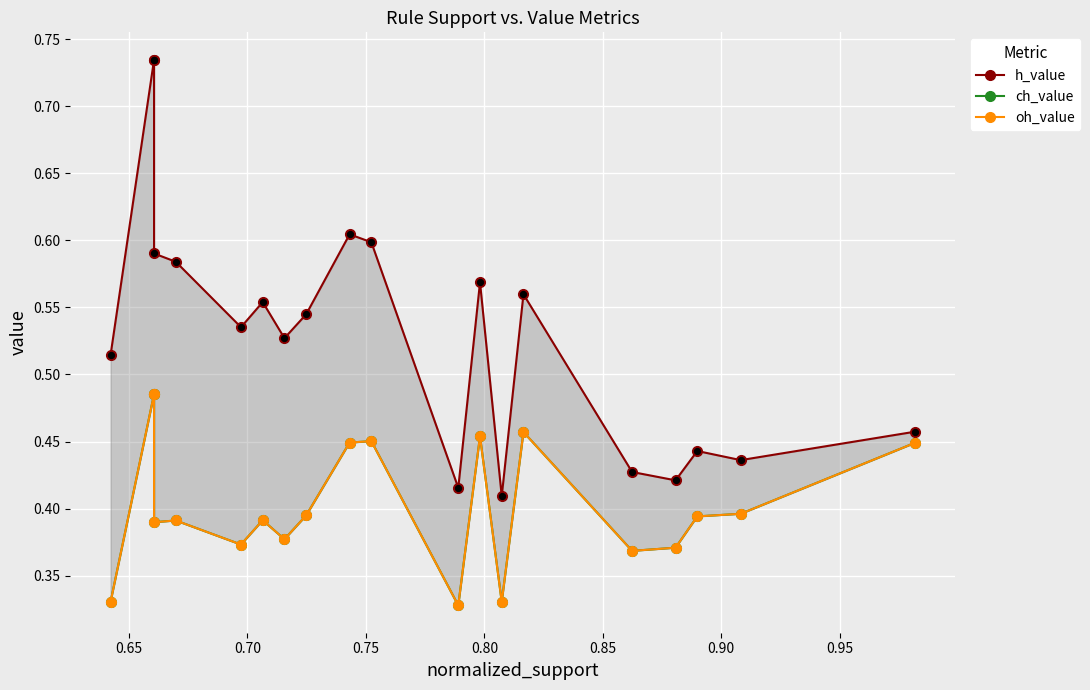

Which series reaches the maximum Y coordinate?

h_value